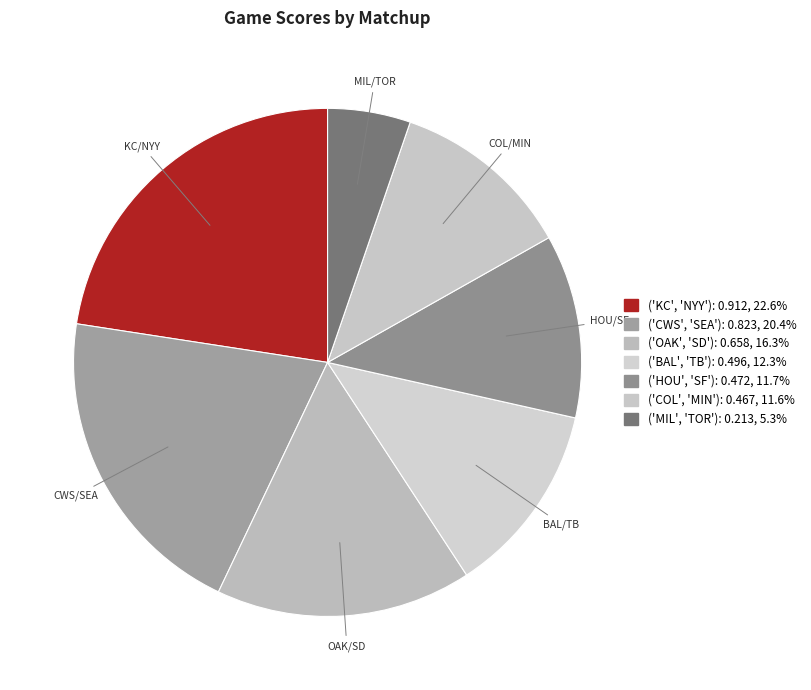

Count the number of slices in the pie.

7